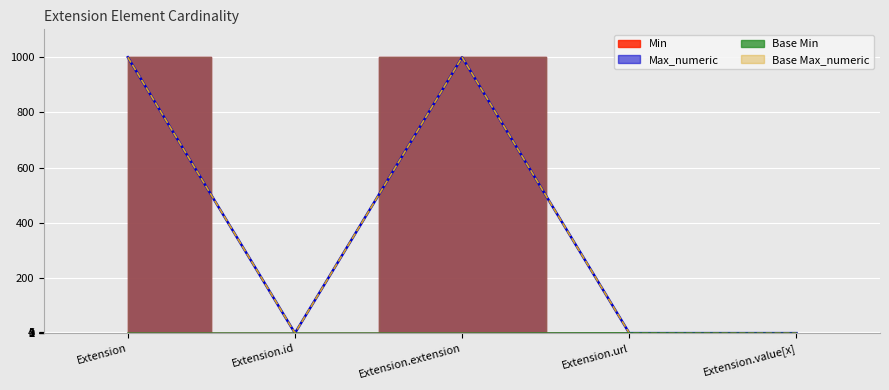

How many lines are shown in the chart?

4